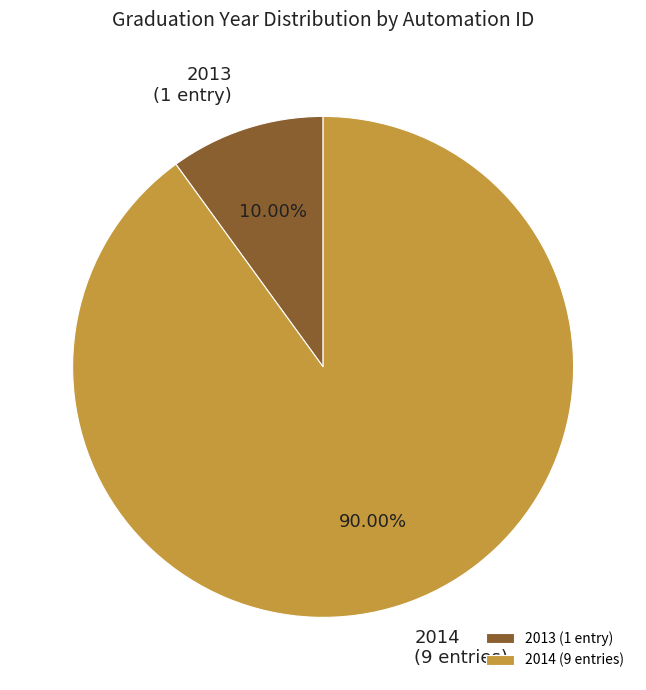

Approximately how many times larger is the value at 2014 (9 entries) compared to 2013 (1 entry)?

9.0